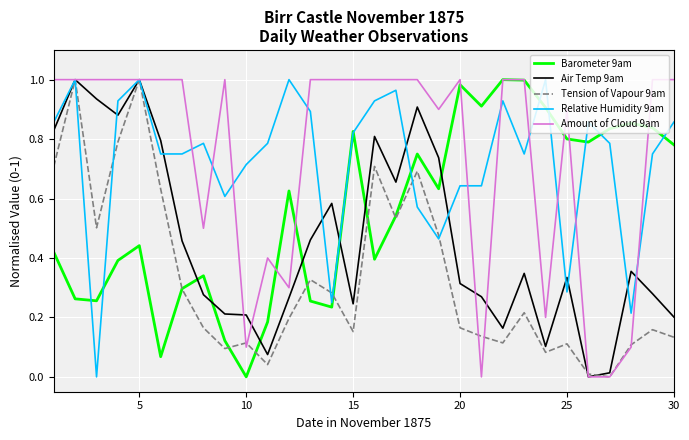

At which category is the sum across all series the highest?

5